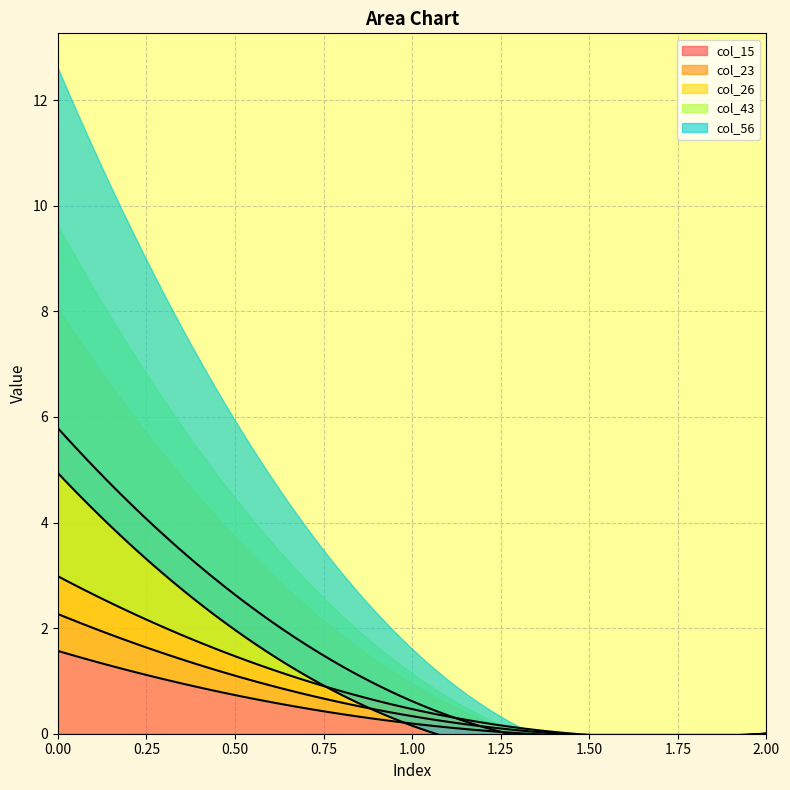

What are all the series names shown in the legend?

col_15, col_23, col_26, col_43, col_56